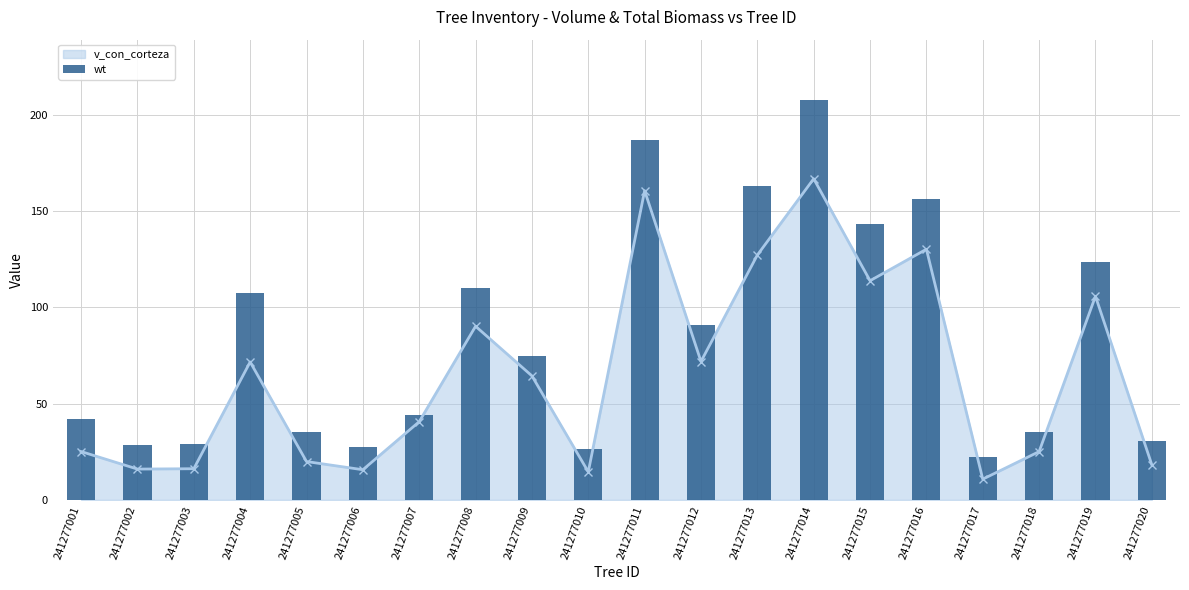

Read the value at 241277002.

28.7